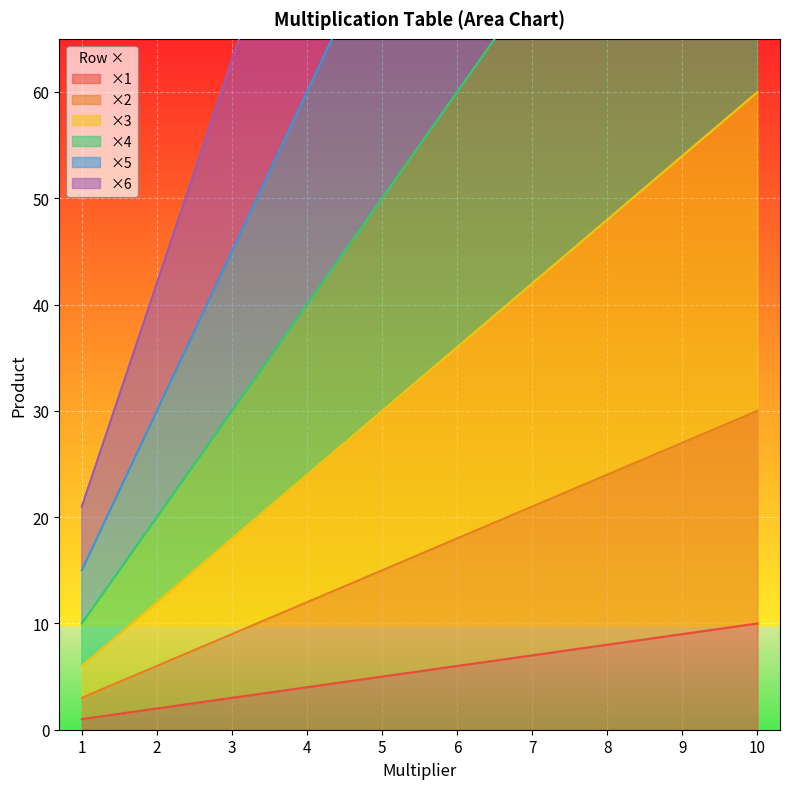

What is the value of the x4 point at the 2nd from the left?

20